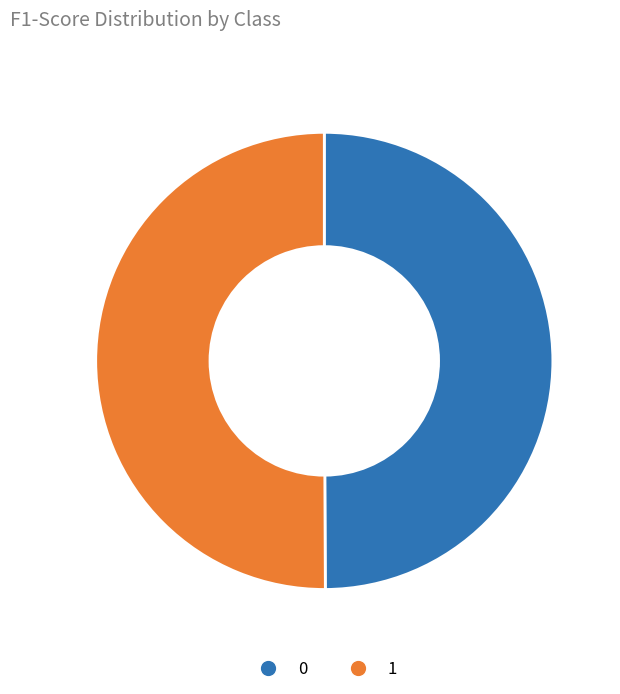

True or false: 0 accounts for 39% of the total.

False